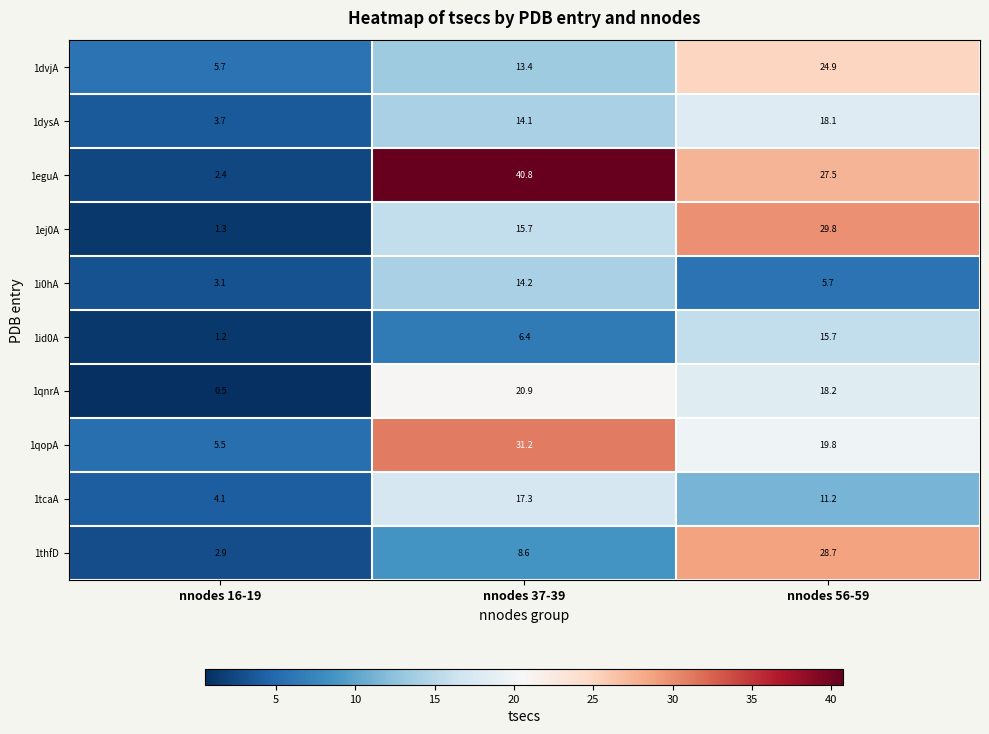

Where is 1id0A nearest to the value 8?

nnodes 37-39